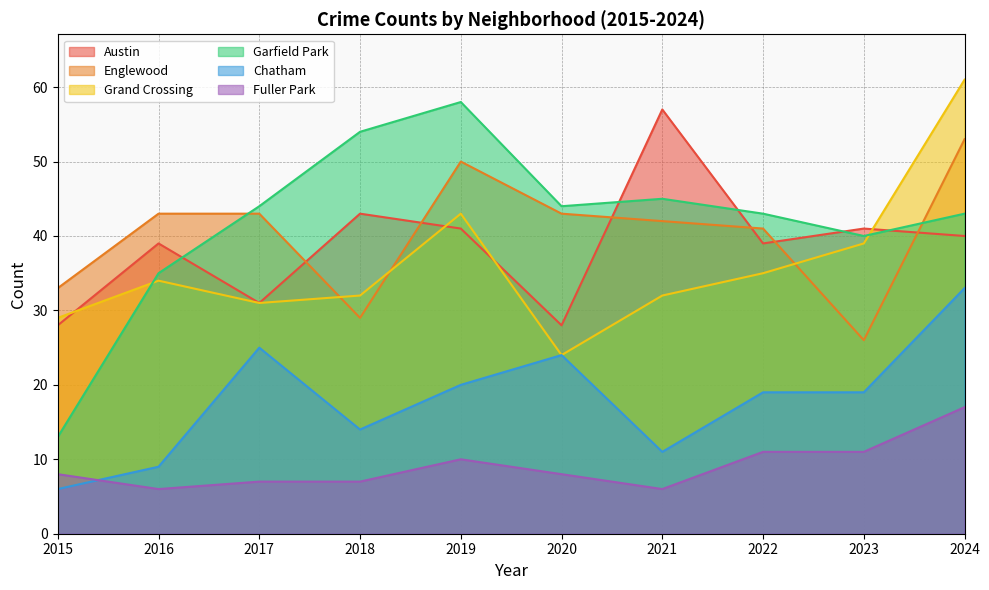

What is the total value across all series at 2023?

176